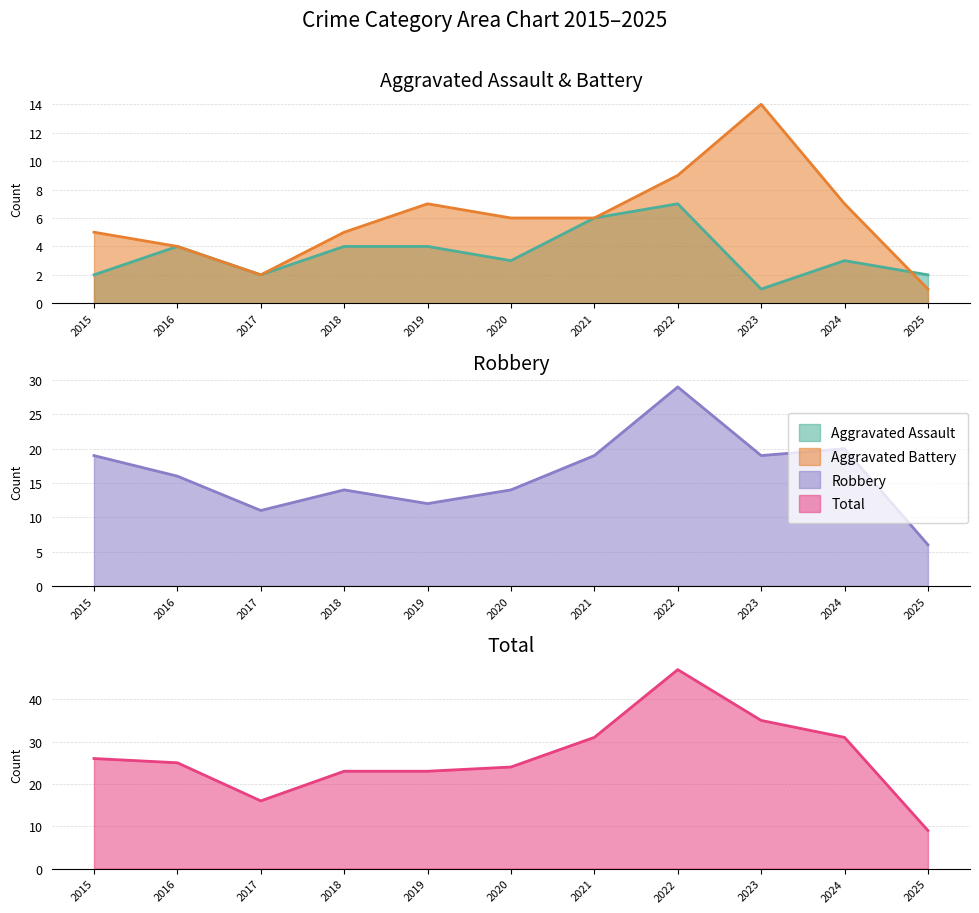

Reading right to left, what are all the values shown in this chart?

Aggravated Assault: 2025=2	2024=3	2023=1	2022=7	2021=6	2020=3	2019=4	2018=4	2017=2	2016=4	2015=2
Aggravated Battery: 2025=1	2024=7	2023=14	2022=9	2021=6	2020=6	2019=7	2018=5	2017=2	2016=4	2015=5
Robbery: 2025=6	2024=20	2023=19	2022=29	2021=19	2020=14	2019=12	2018=14	2017=11	2016=16	2015=19
Total: 2025=9	2024=31	2023=35	2022=47	2021=31	2020=24	2019=23	2018=23	2017=16	2016=25	2015=26